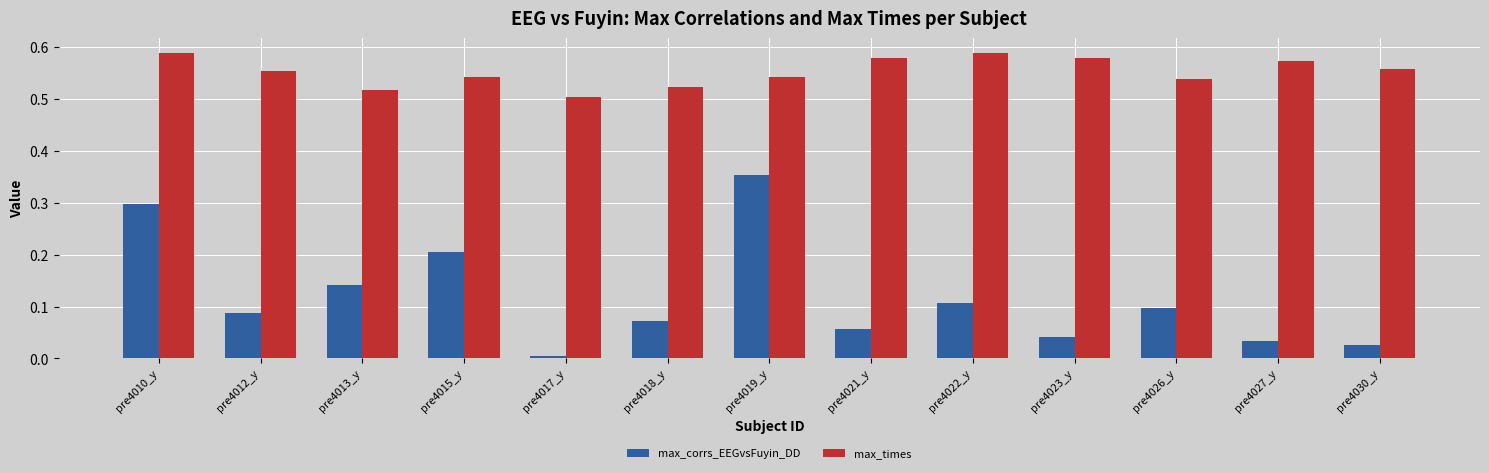

Which category has the lowest value in the max_corrs_EEGvsFuyin_DD series?

pre4017_y